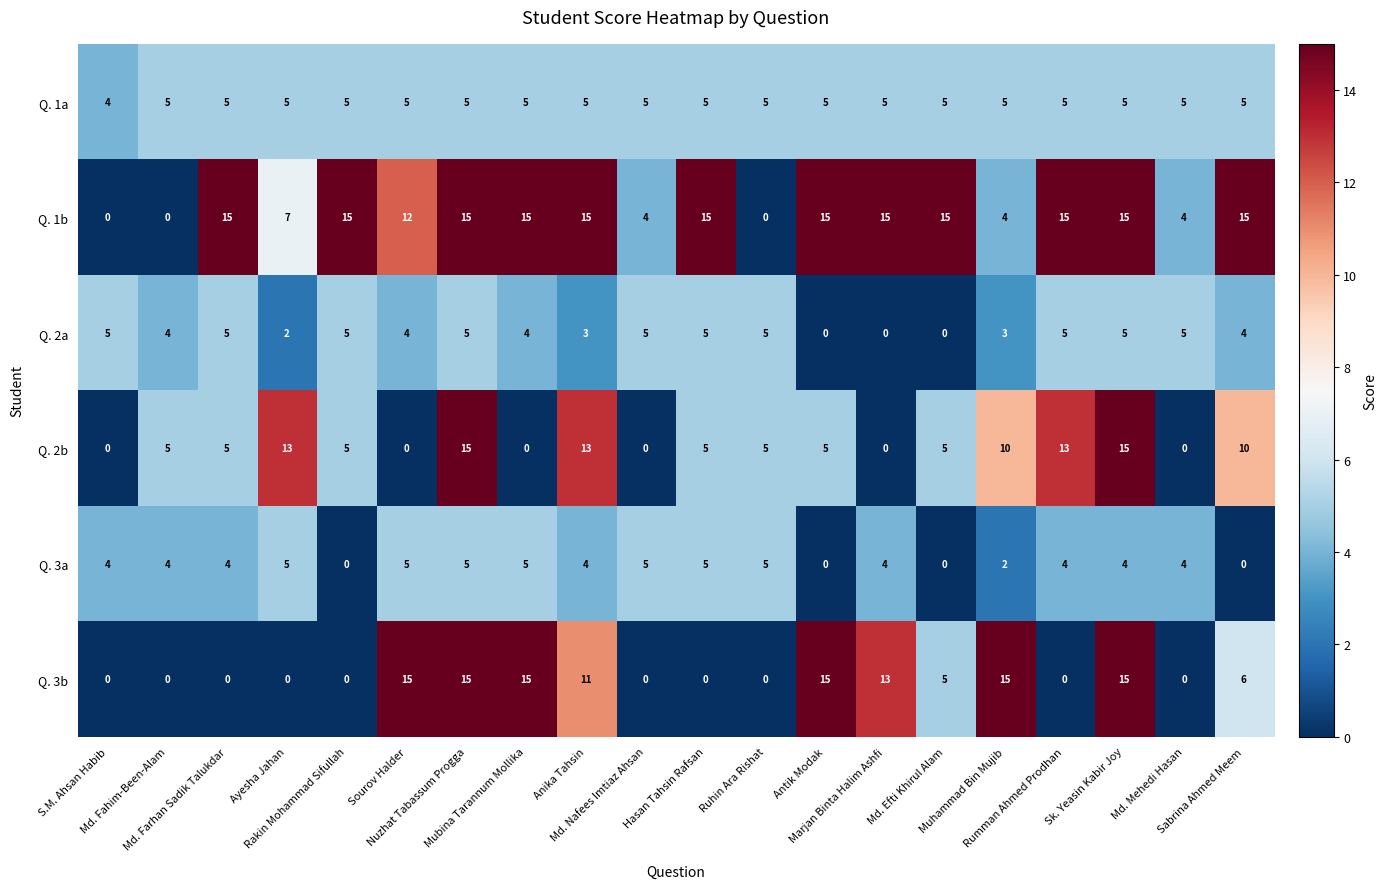

Count the Q. 3b values in the range 0 to 15.

20